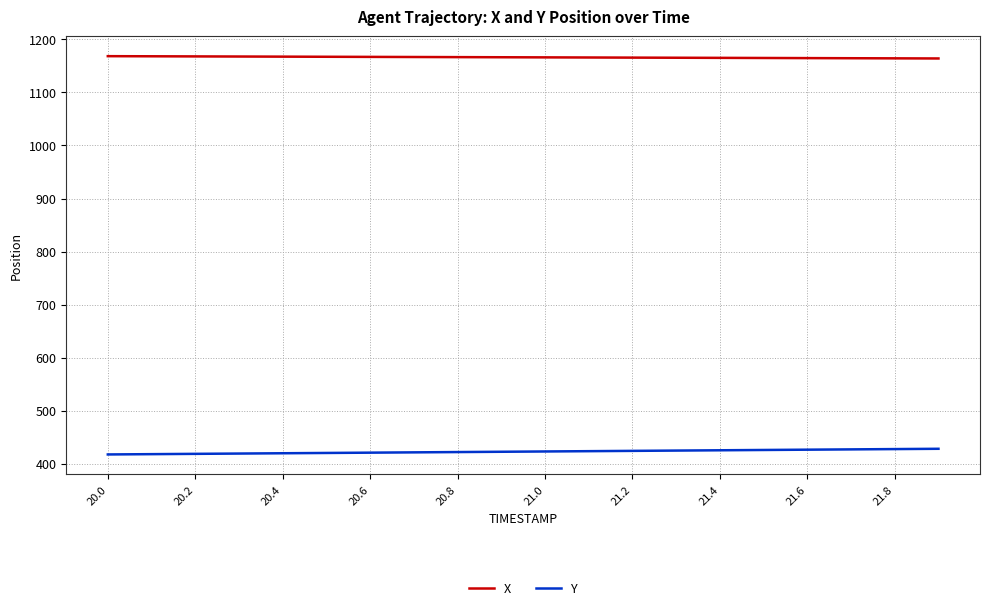

What is the smallest value displayed?

417.3